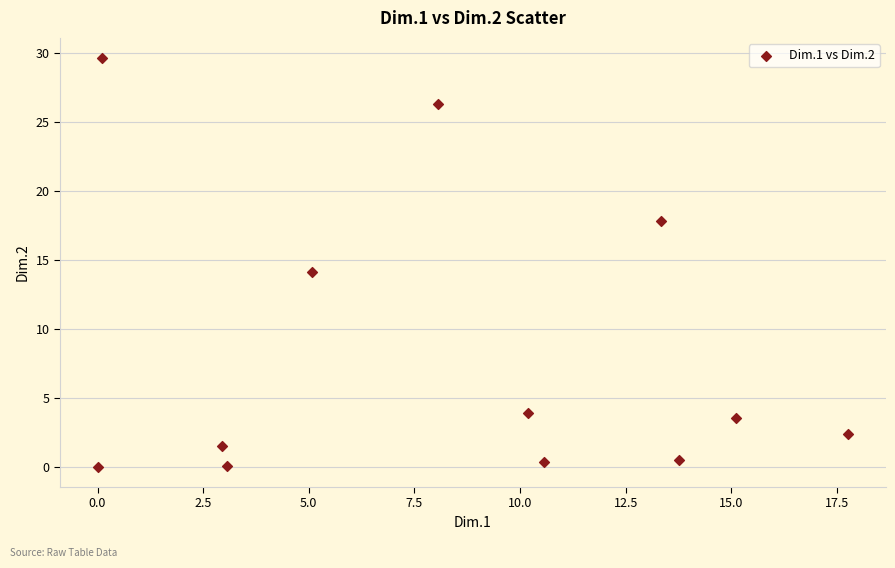

What is the average X value?

8.3